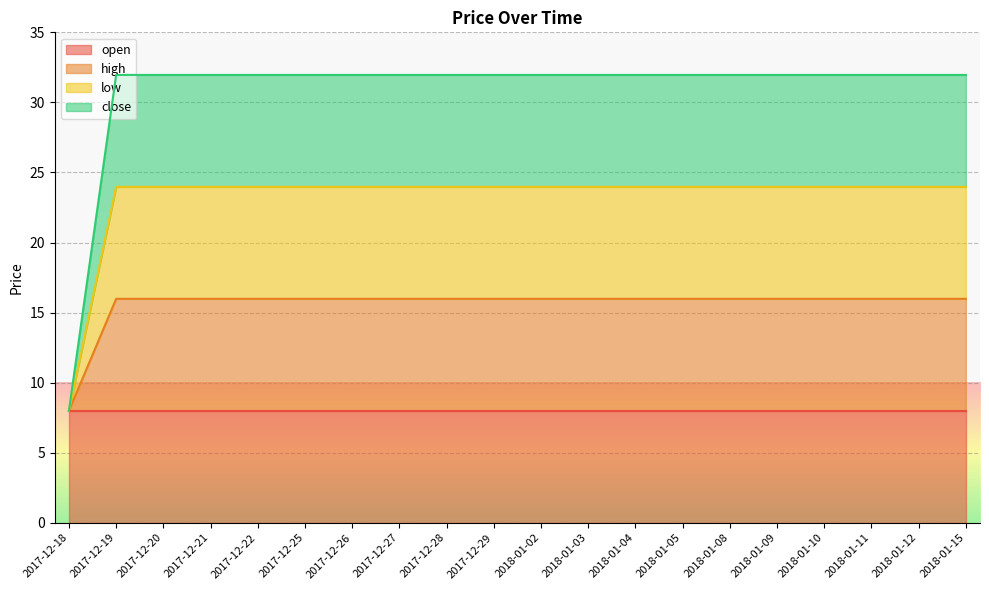

Does the chart display data point markers on the line(s)?

No